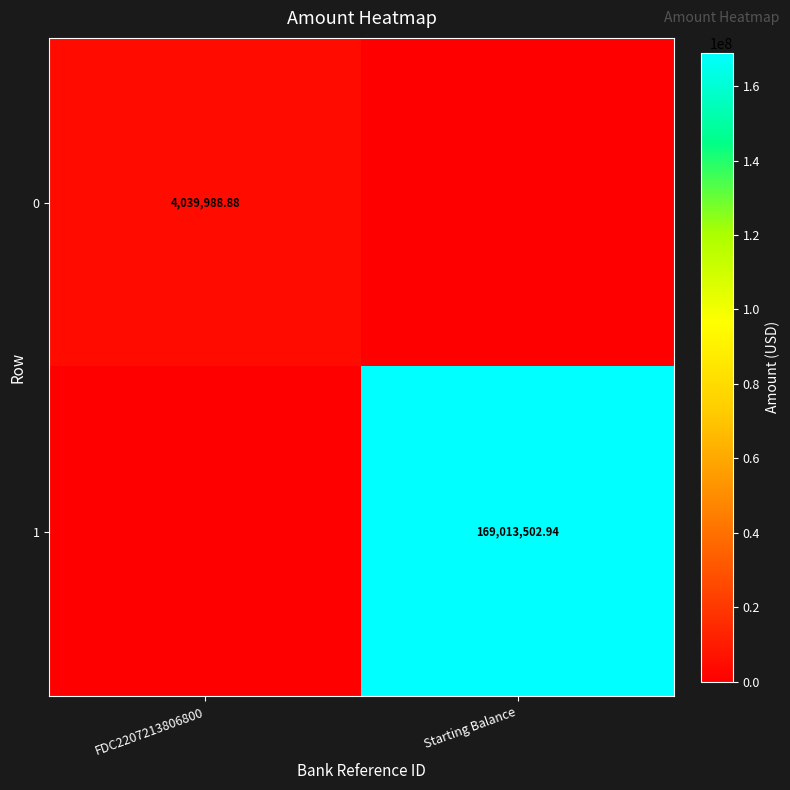

The value of 0 at Starting Balance is 1456999.9. True or false?

False